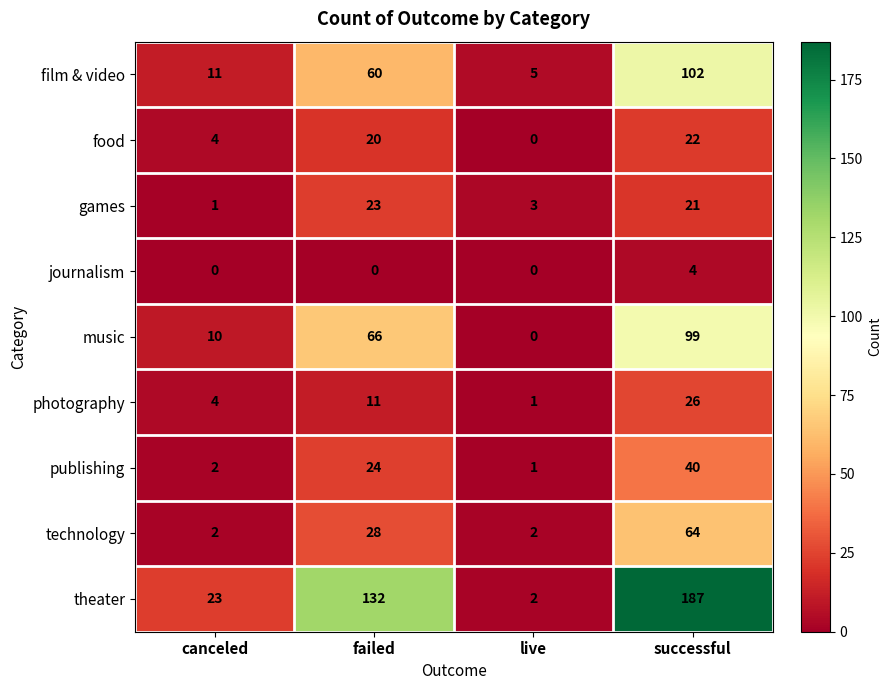

What is the difference between the maximum and minimum values in the journalism series?

4